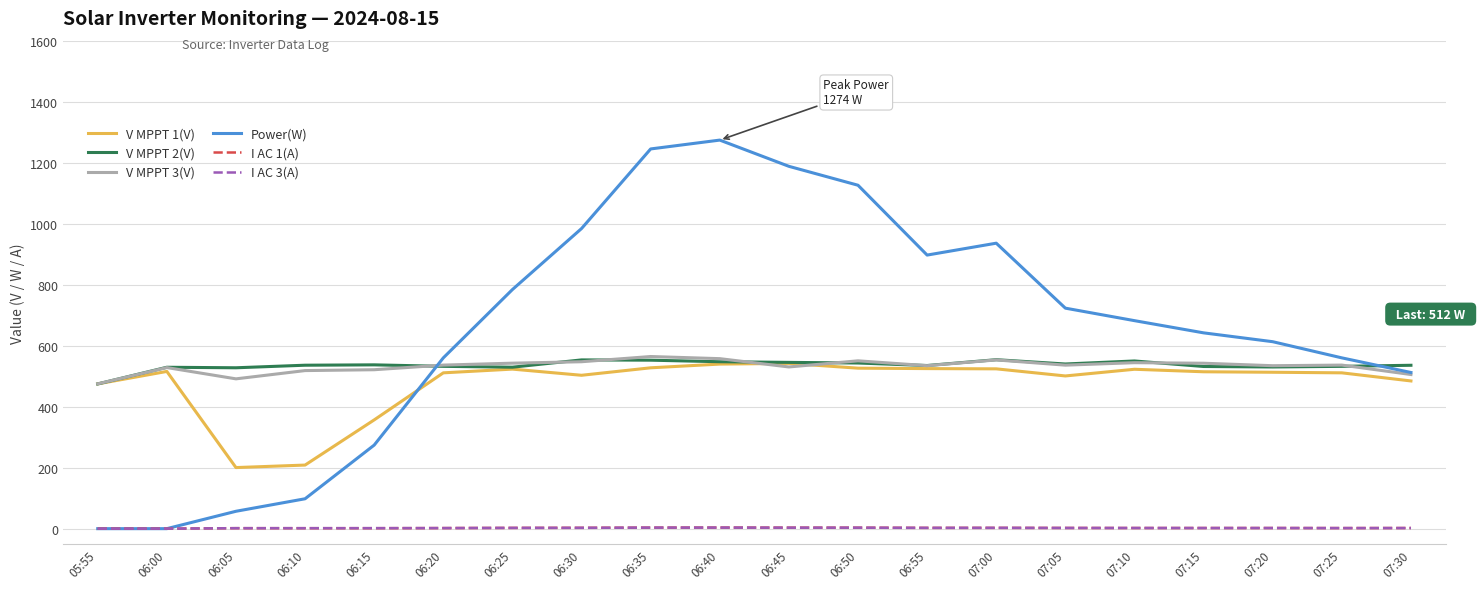

At how many categories does at least one series exceed 601?

12